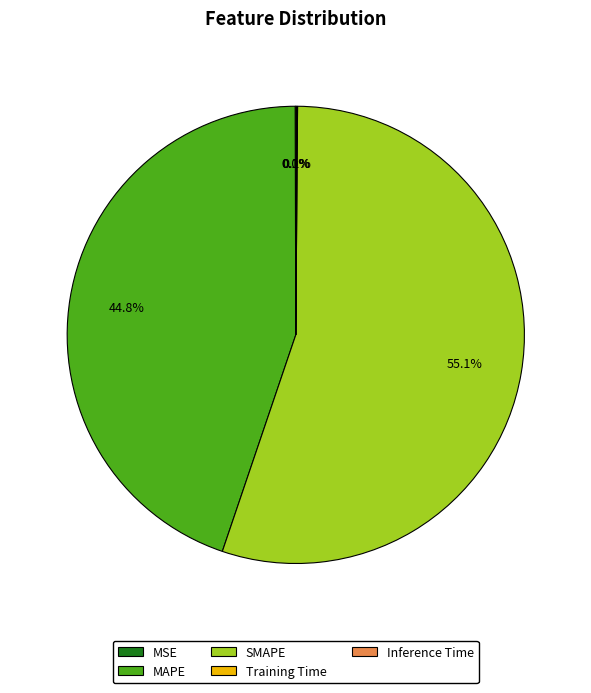

Which category accounts for the majority?

SMAPE